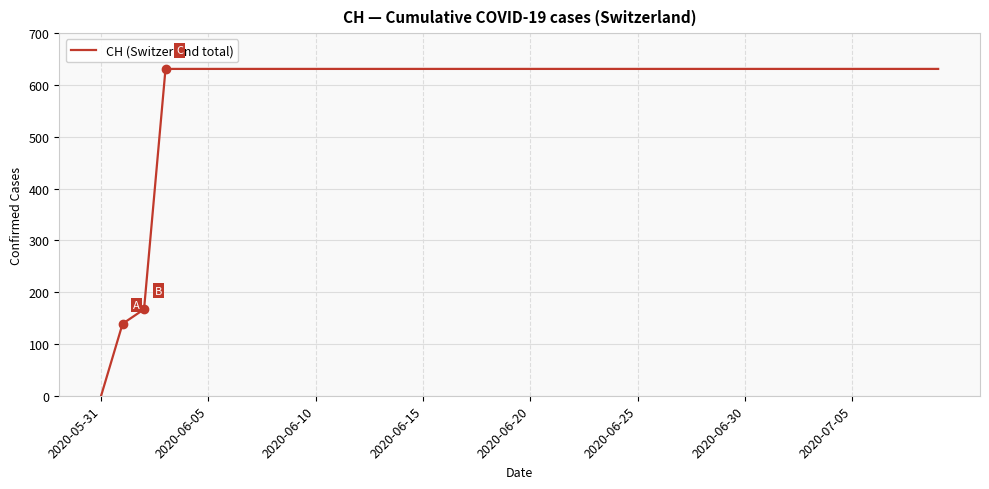

What is the maximum value shown in the chart?

631